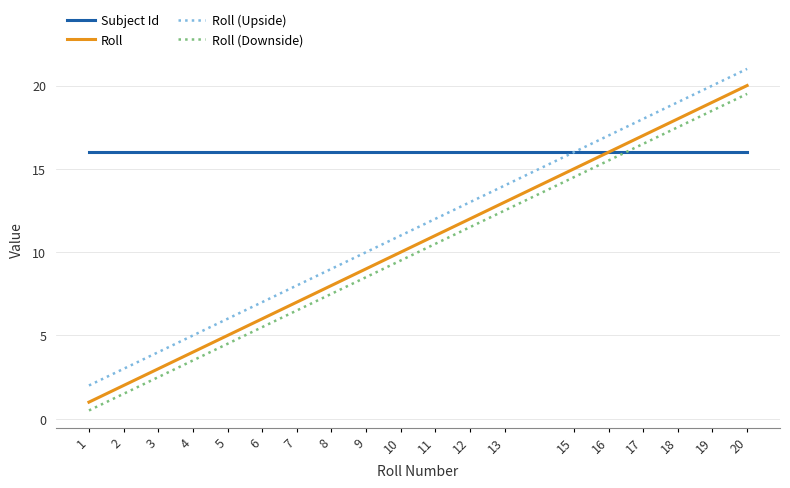

True or false: Roll has a value of 6.4 at 4.

False